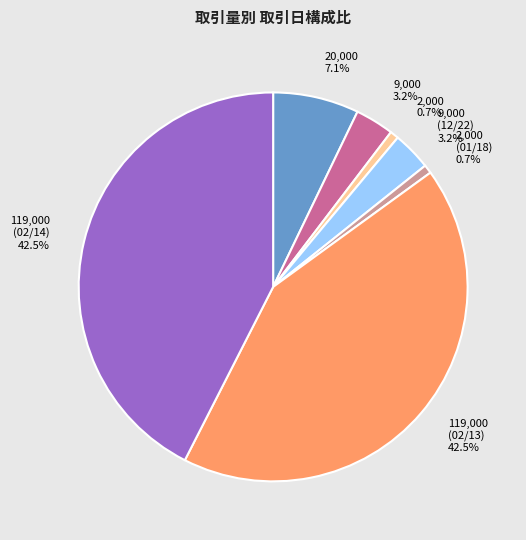

Between 9,000 and 2,000, which is larger?

9,000